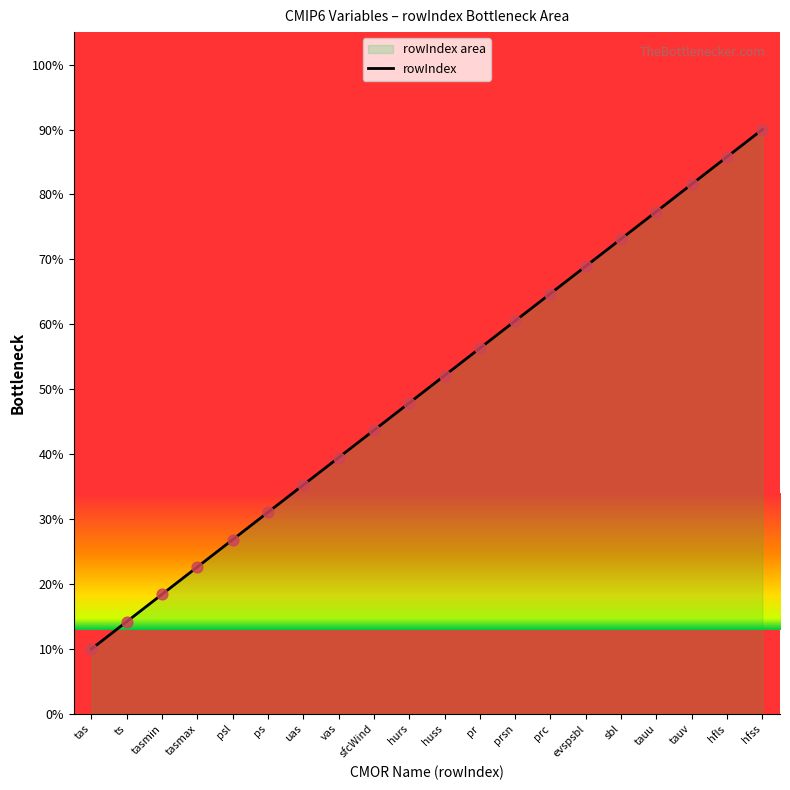

Which has a higher value, tauv or tauu?

tauv